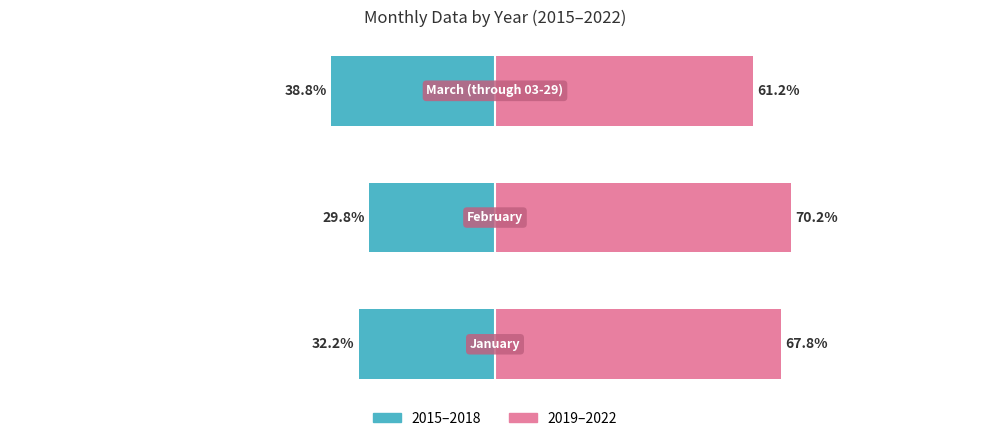

Which series changed the most between 0 and 1?

2015-2018 group